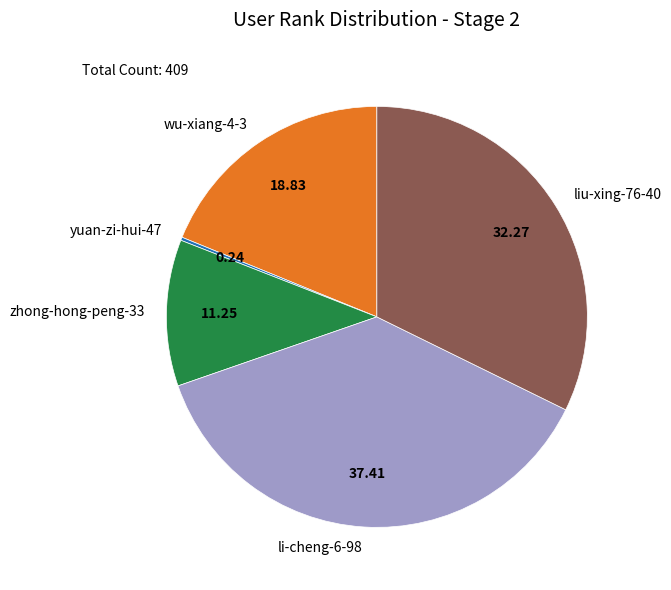

Is there any slice that represents more than half of the pie?

No